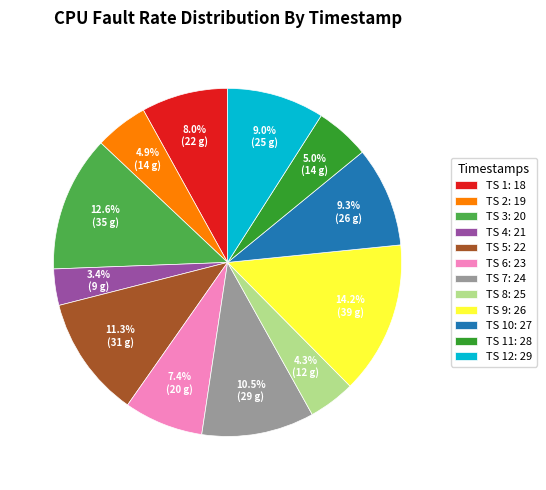

What is the largest slice in the pie chart?

TS 9: 26